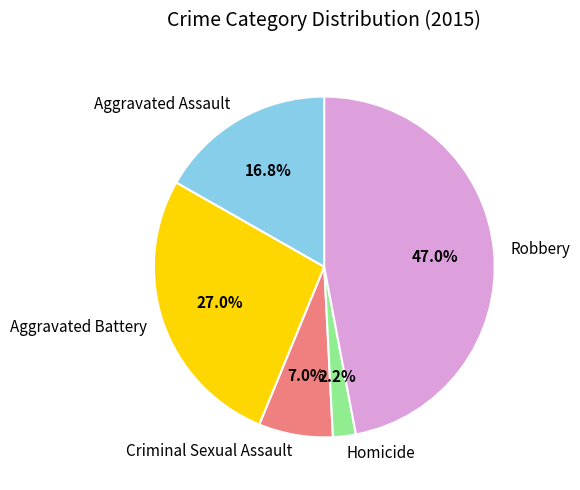

The Robbery slice represents 47% of the pie. True or false?

True